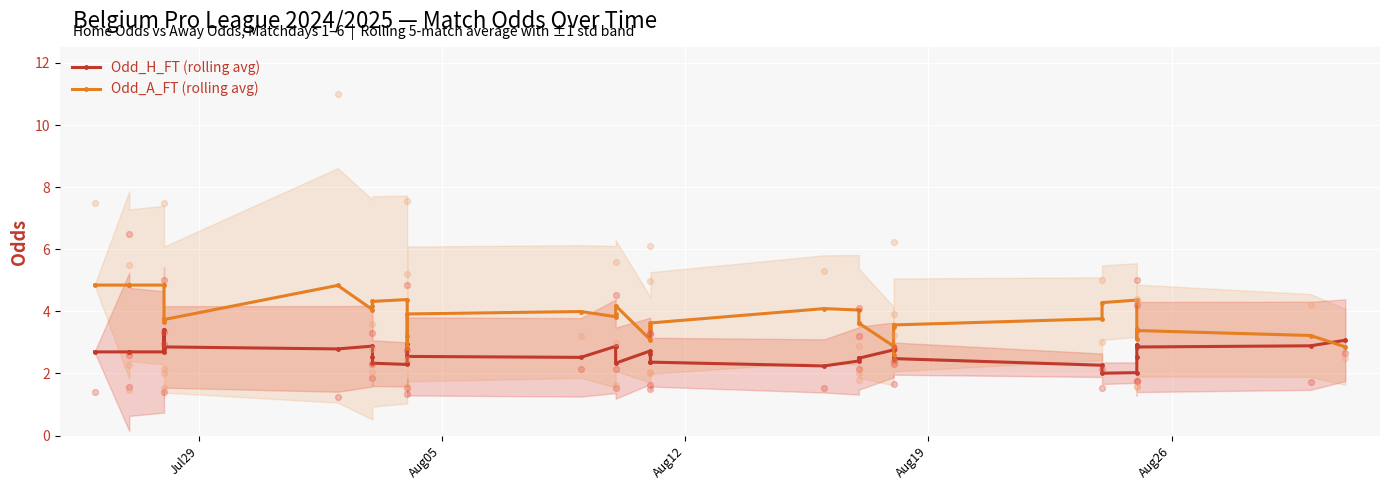

At how many categories does at least one series exceed 4?

15